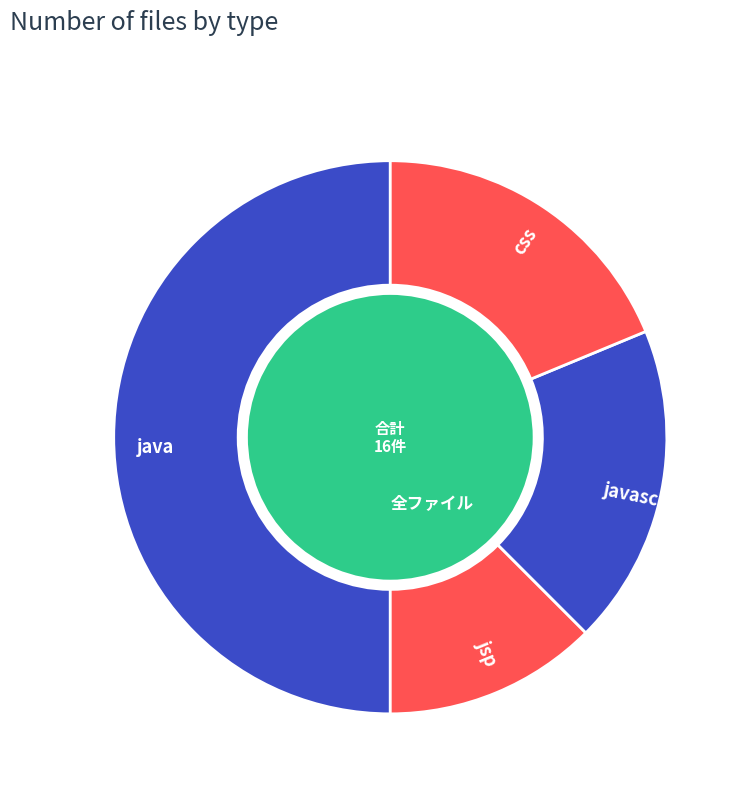

Rank the categories by value from lowest to highest.

jsp, javascript, css, java